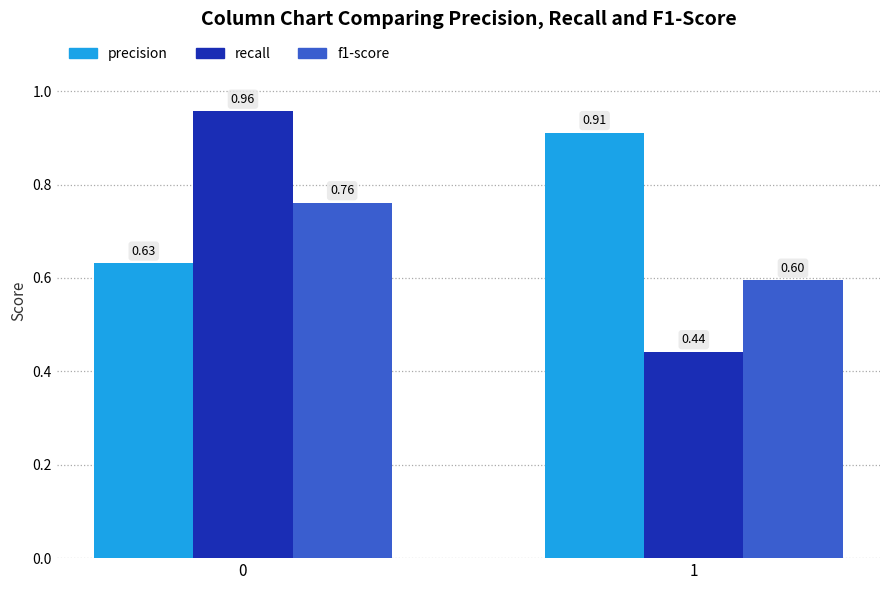

What is the total value across all series at 1?

1.9